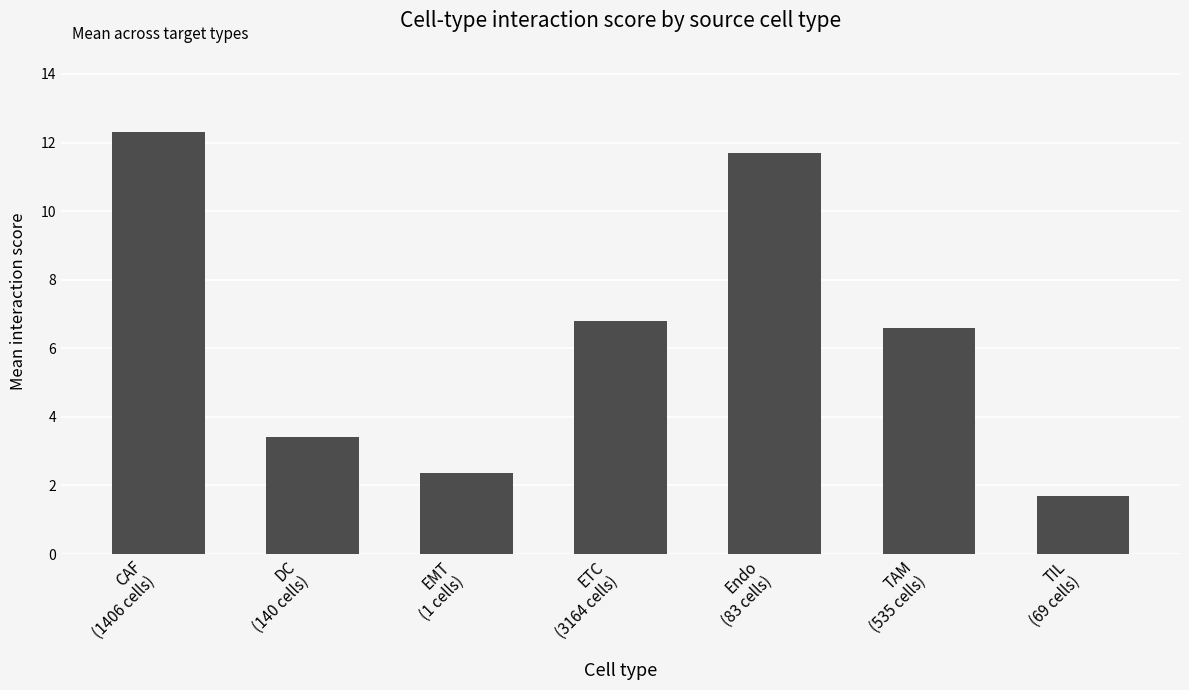

Does the chart contain any negative values?

No